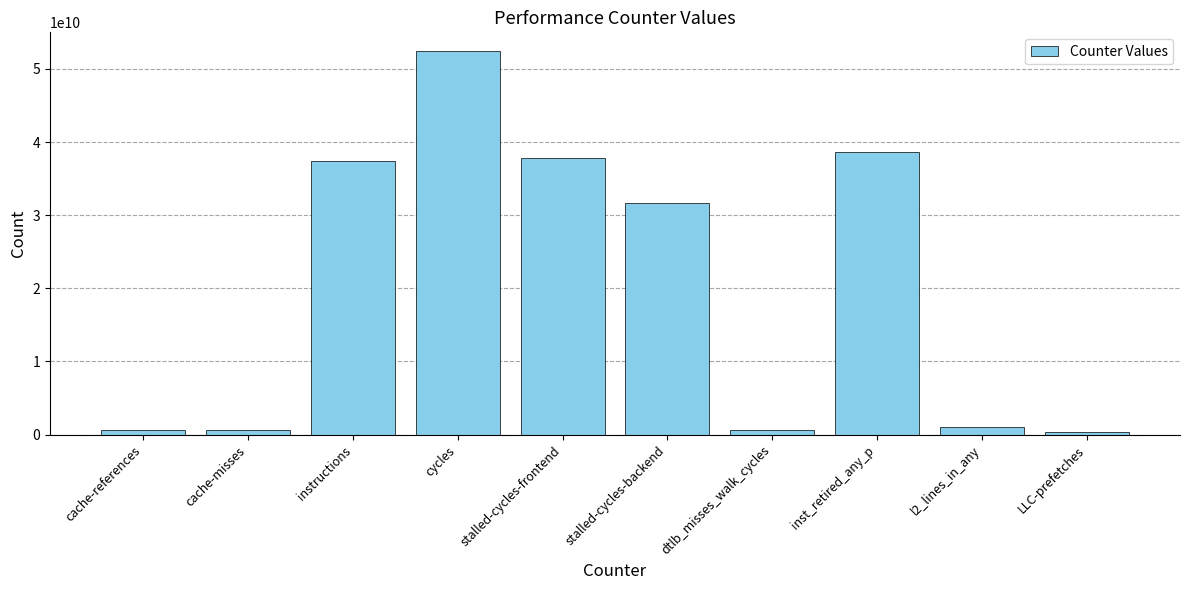

What value does the data have at stalled-cycles-backend?

31716344024